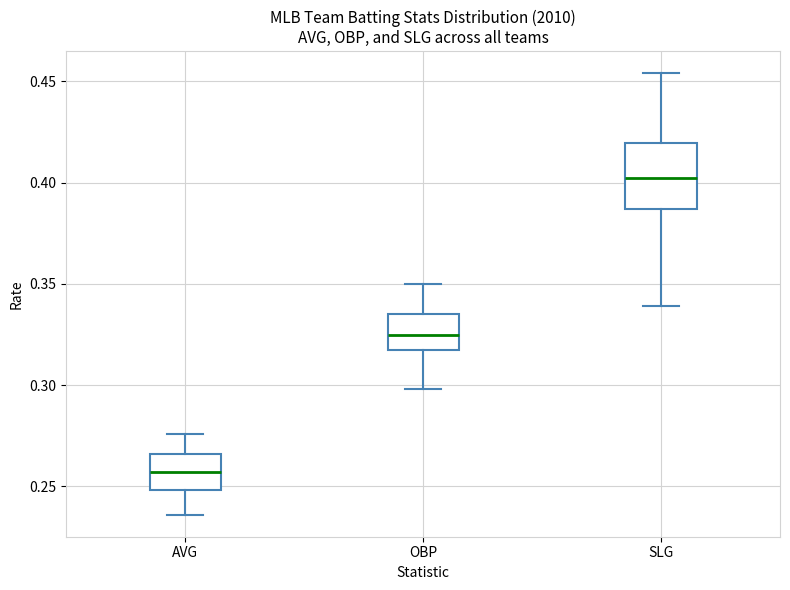

Where is the upper edge of the box for SLG on the y-axis? The values are not printed on the chart, so give them approximately, as read against the axis.

0.420